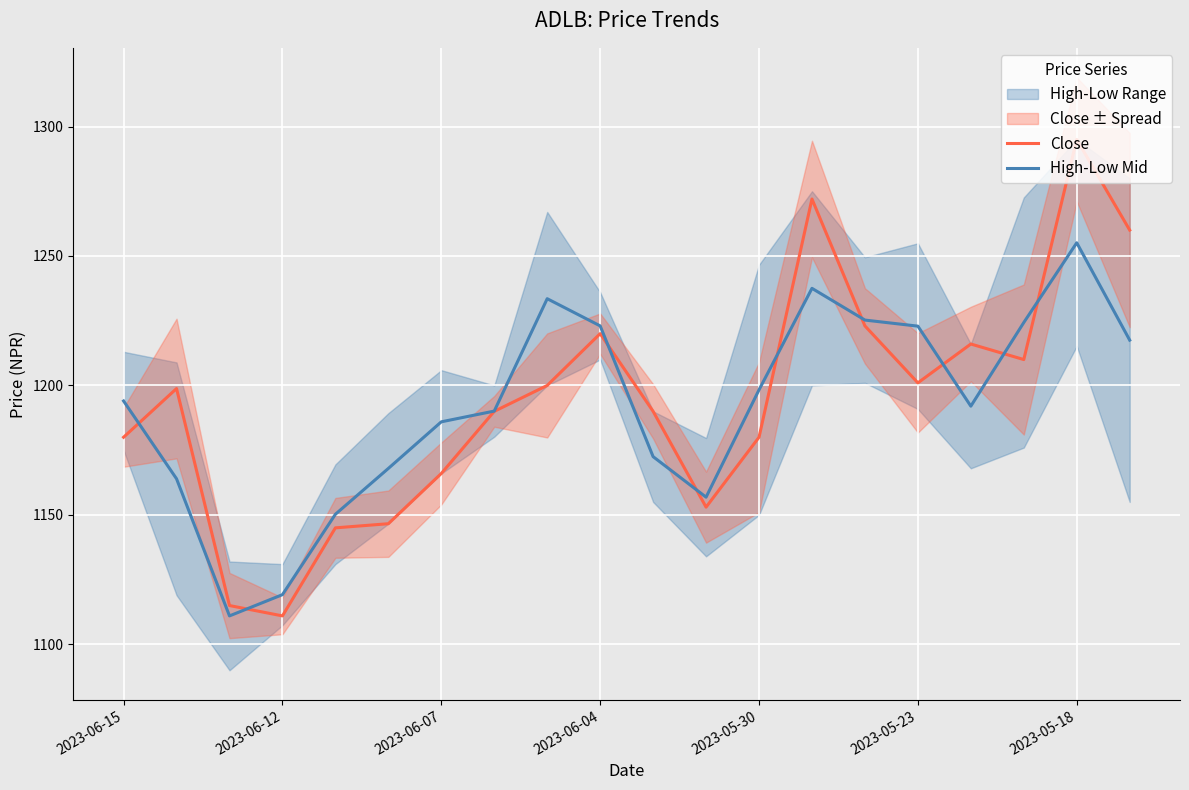

What is the smallest value displayed?

1111.0